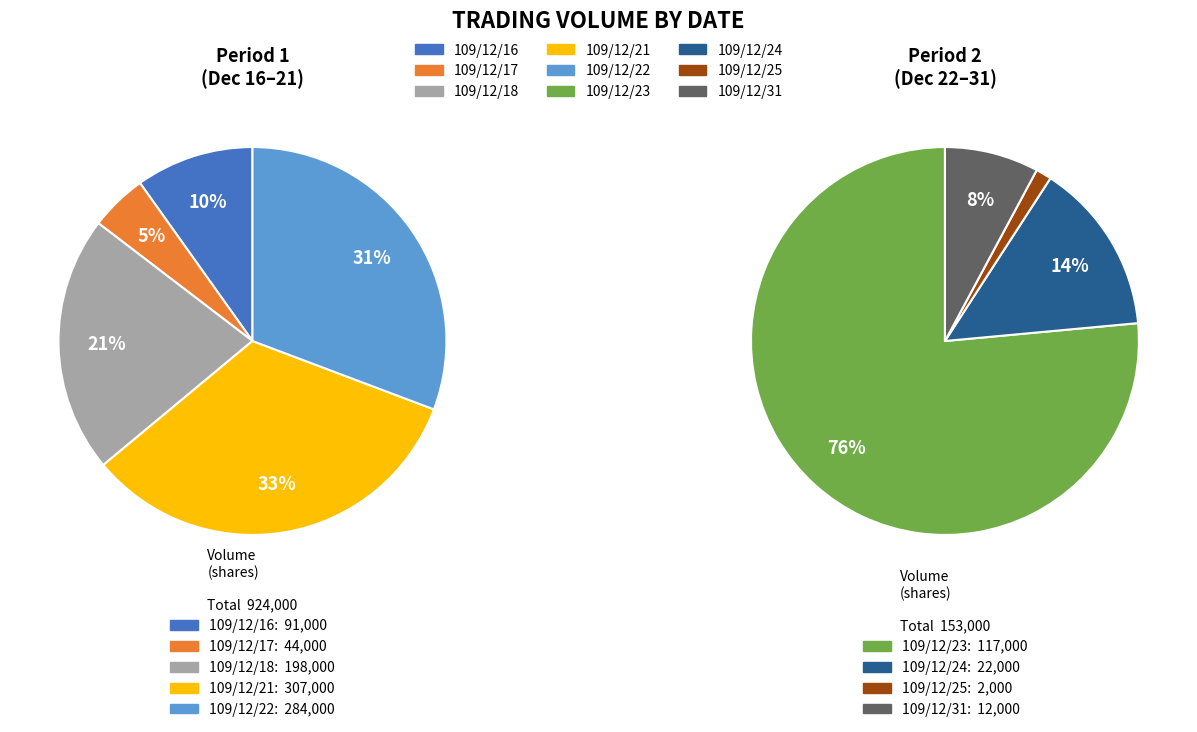

True or false: 109/12/31 accounts for 11% of the total.

False